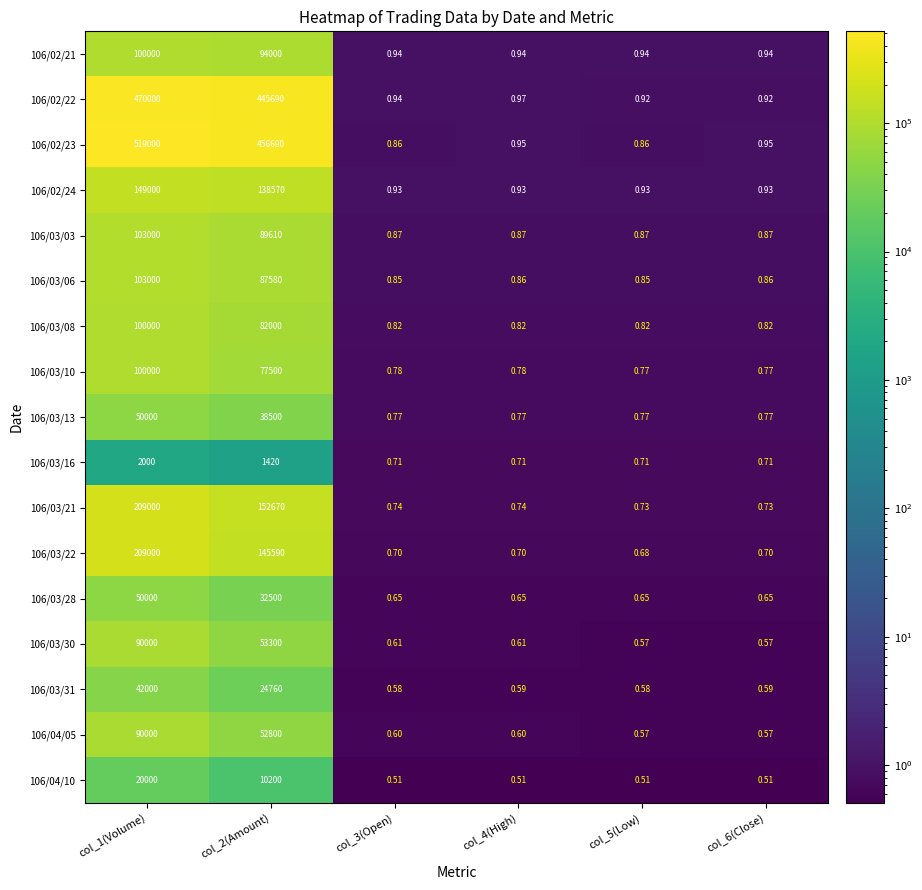

Is the value of 106/03/13 at col_2(Amount) greater than the value of 106/03/28 at col_1(Volume)?

No